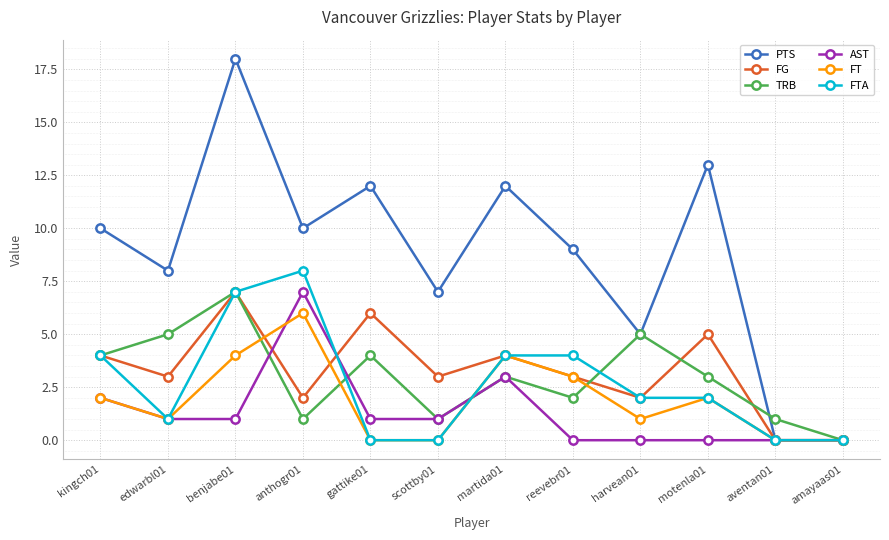

At how many categories does at least one series exceed 17?

1